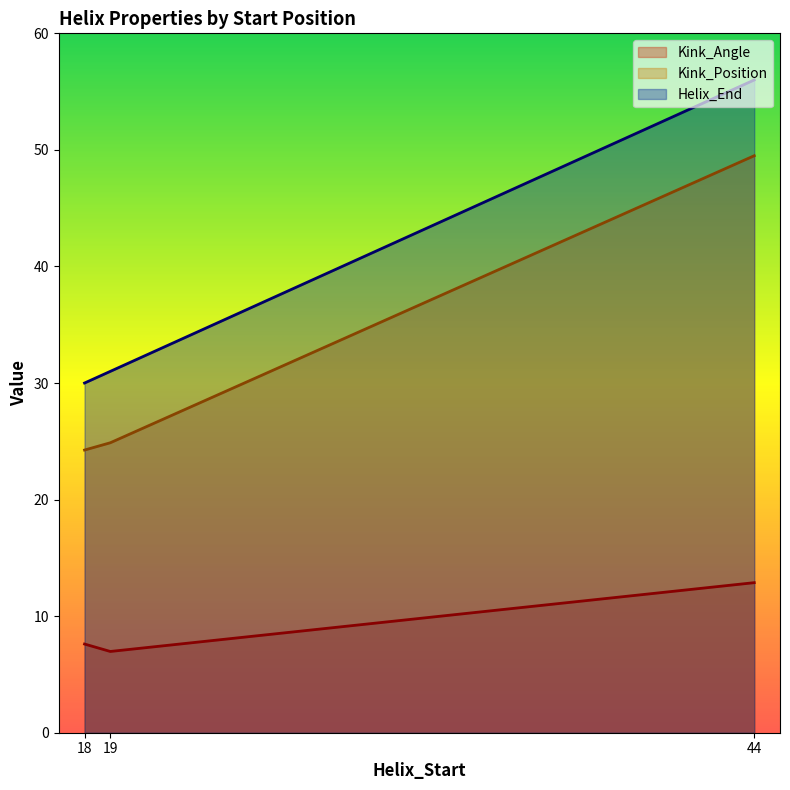

Rank the categories by Kink_Position value from lowest to highest.

18, 19, 44